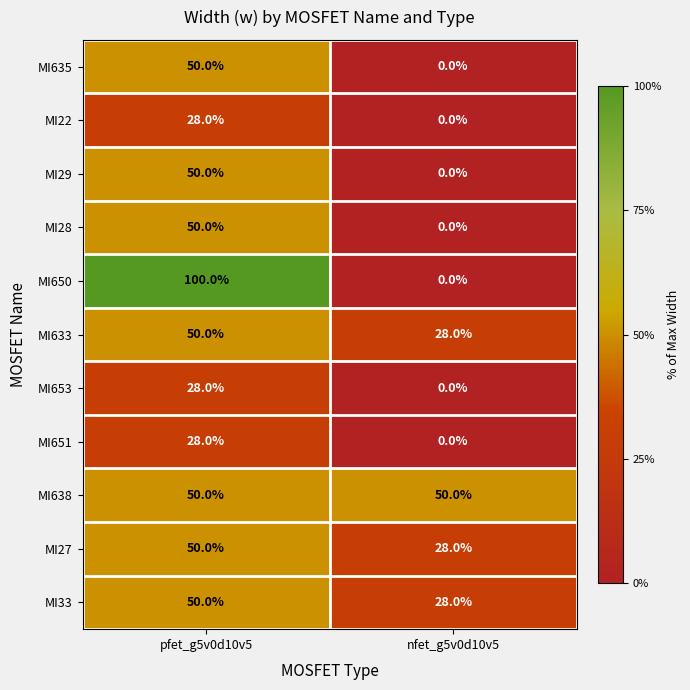

Is the value of MI651 at nfet_g5v0d10v5 greater than the value of MI33 at nfet_g5v0d10v5?

No